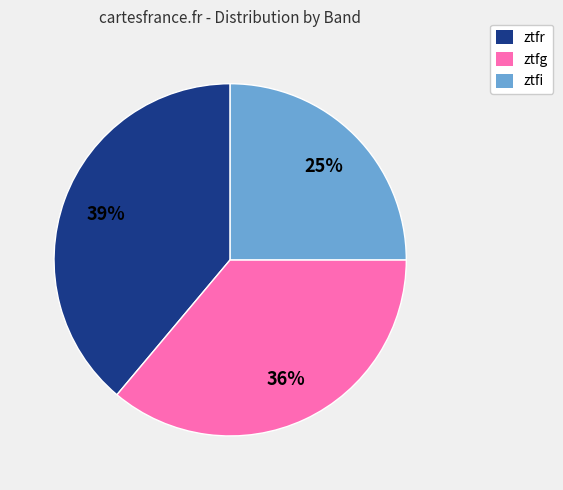

Is it true that ztfi is 34% of the pie?

False